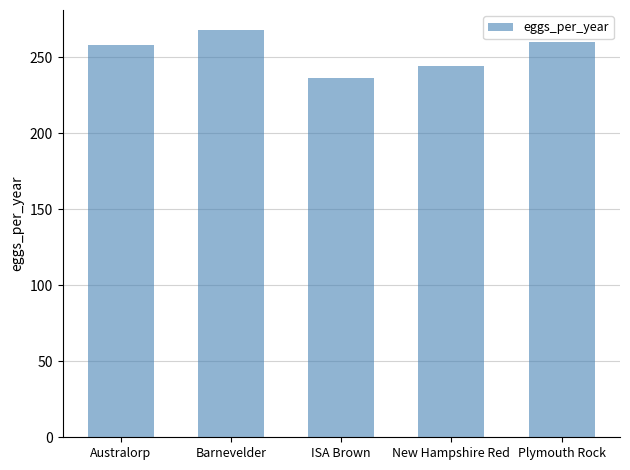

What is the greatest value displayed?

267.8